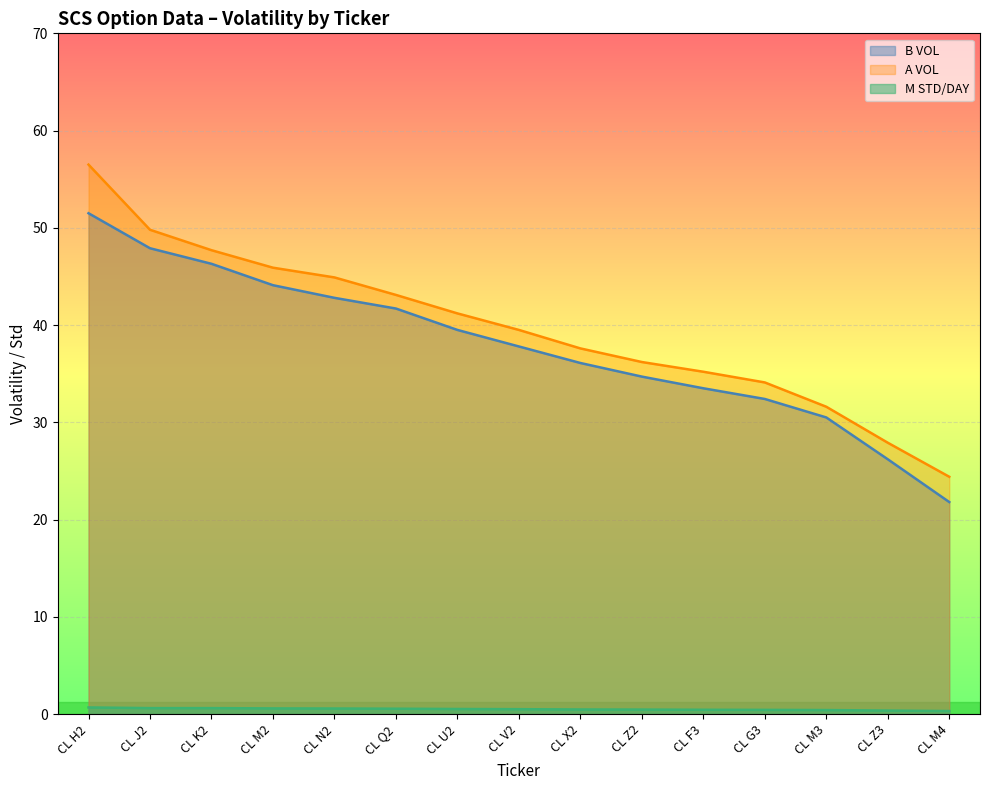

Which series has the widest spread of values?

A VOL